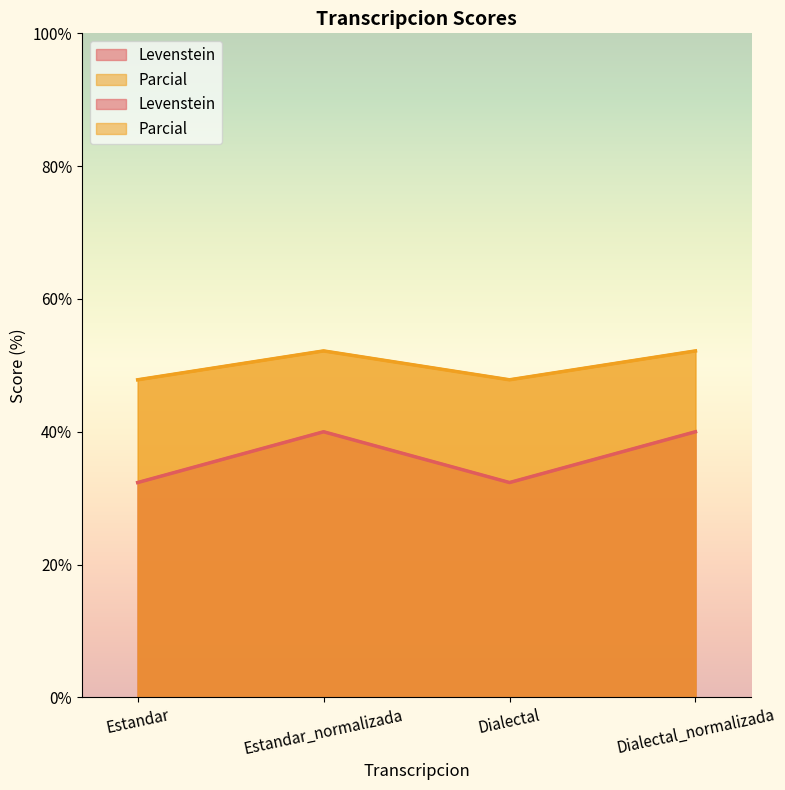

What is the difference between the Levenstein values at Dialectal and Estandar_normalizada?

7.6